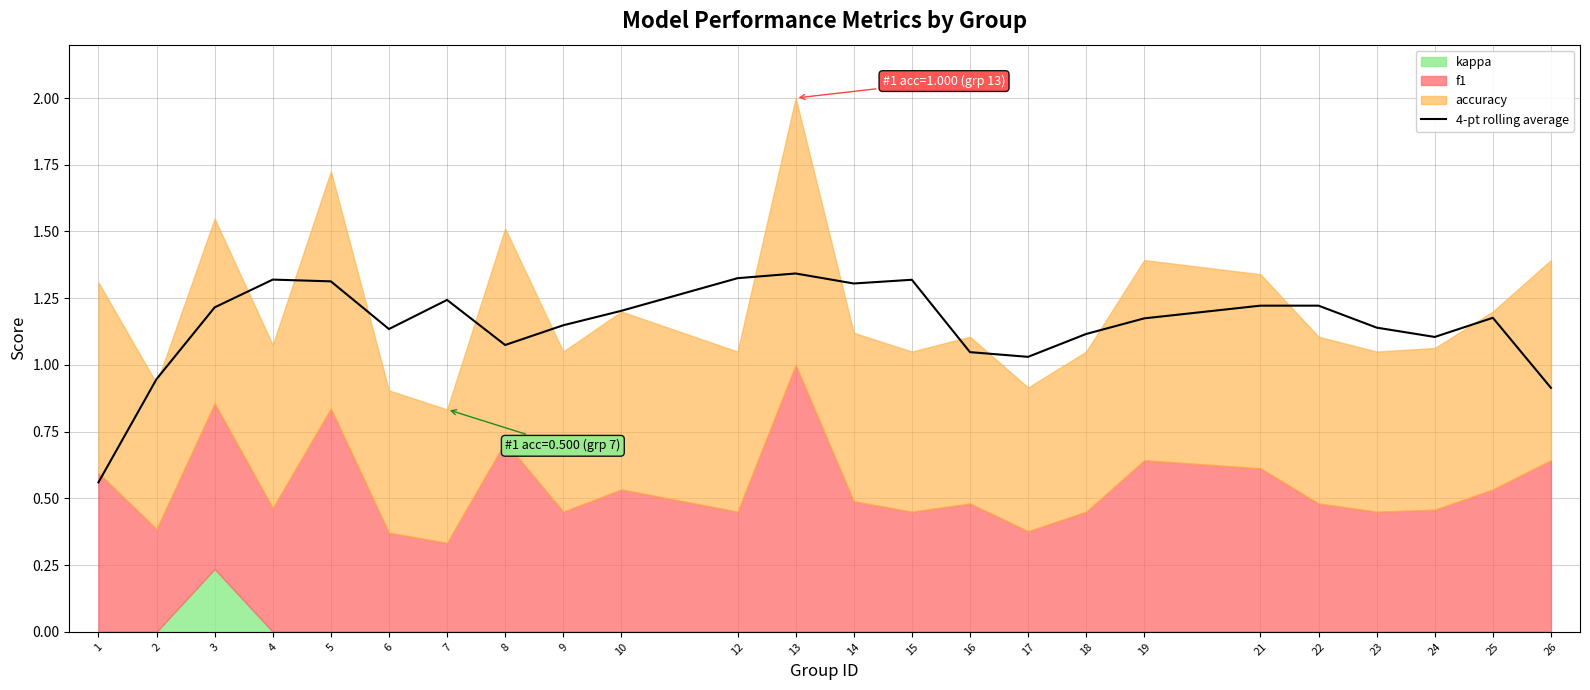

What is the value of the 7th point from the left?

1.2